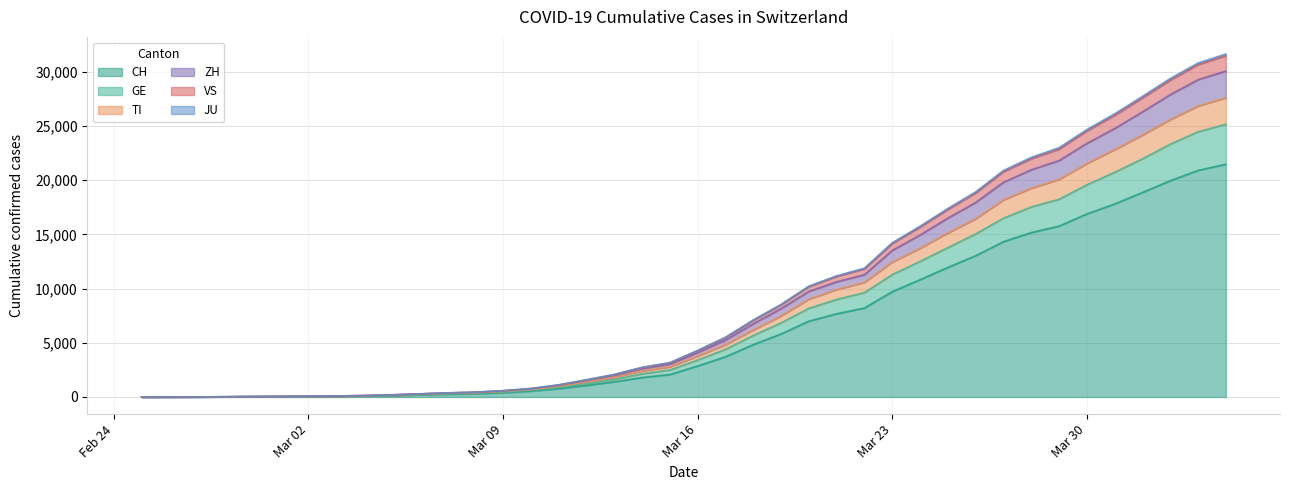

What is the highest value of the CH series?

21473